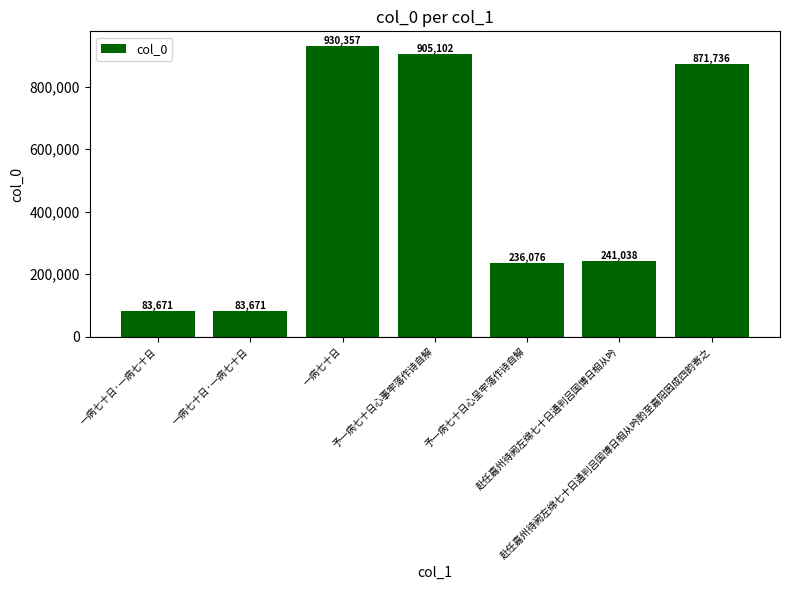

Rank the categories by value from lowest to highest.

一病七十日·一病七十日, 一病七十日·一病七十日, 予一病七十日心呈牢落作诗自解, 赴任嘉州待阙左绵七十日通判吕国博日相从吟, 赴任嘉州待阙左绵七十日通判吕国博日相从吟酌至嘉阳因成四韵寄之, 予一病七十日心事牢落作诗自解, 一病七十日